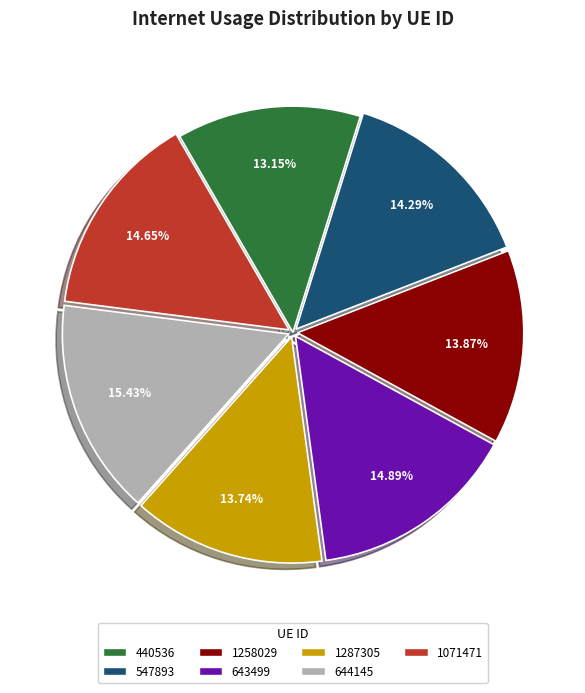

Is there a majority slice in this chart?

No